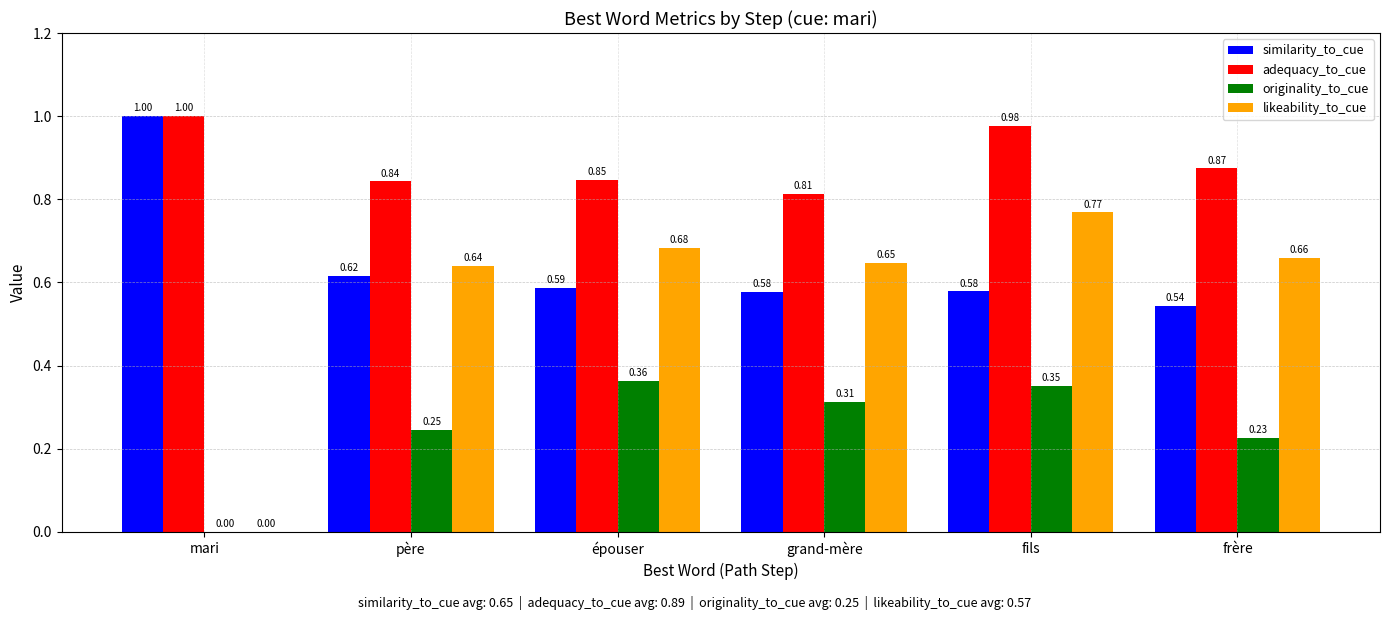

At which category is the sum across all series the highest?

fils